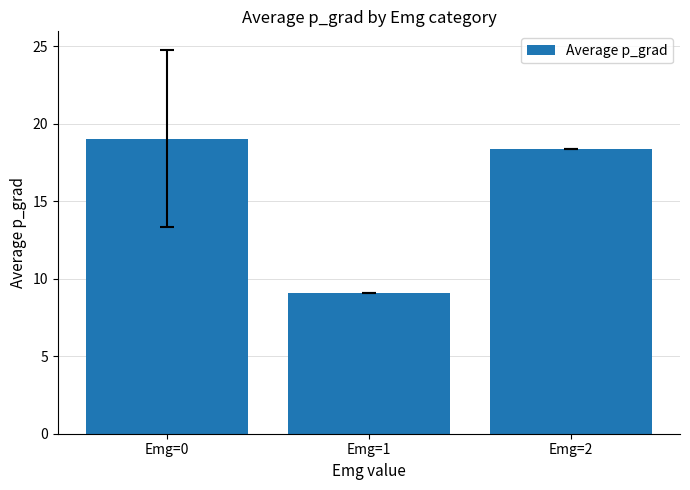

What is the difference between the maximum and minimum values?

9.9